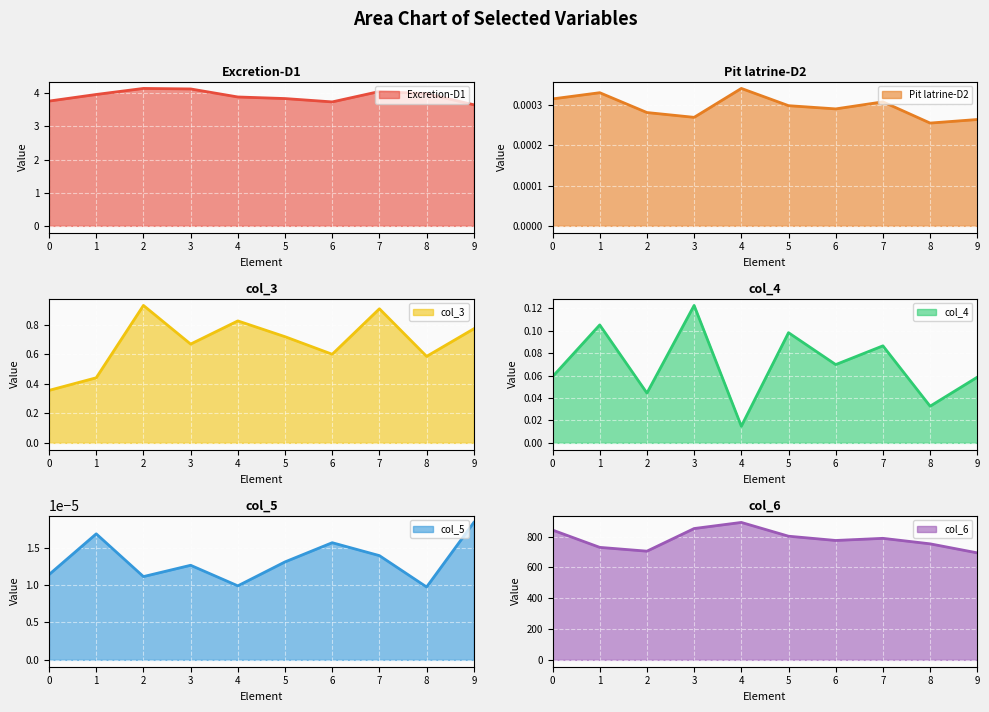

How many series are shown in this chart?

6